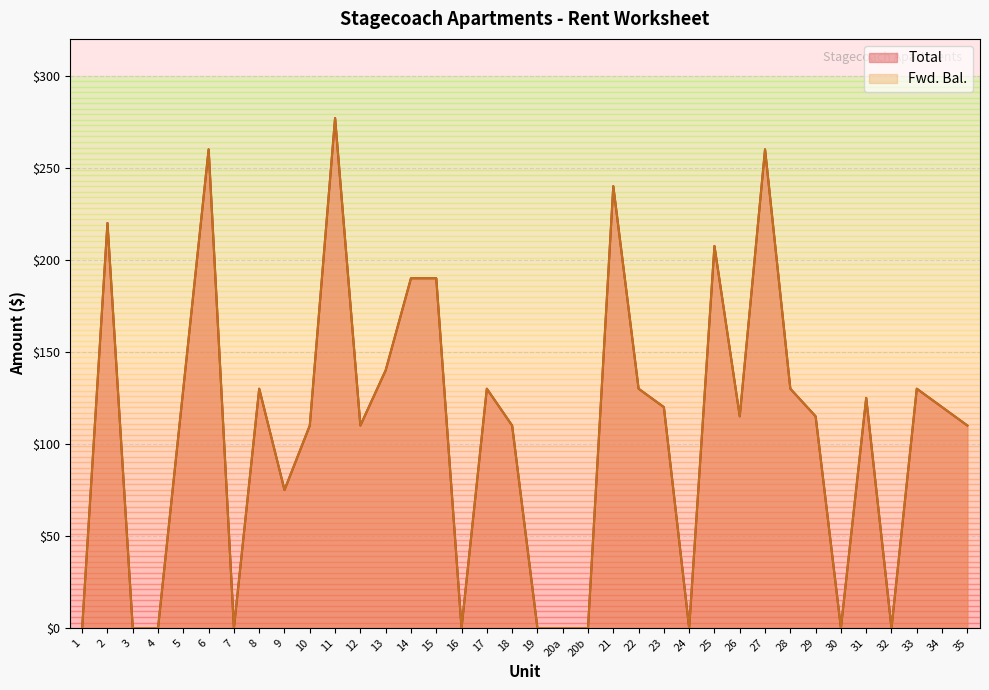

True or false: Fwd. Bal. and Total intersect in this chart.

False